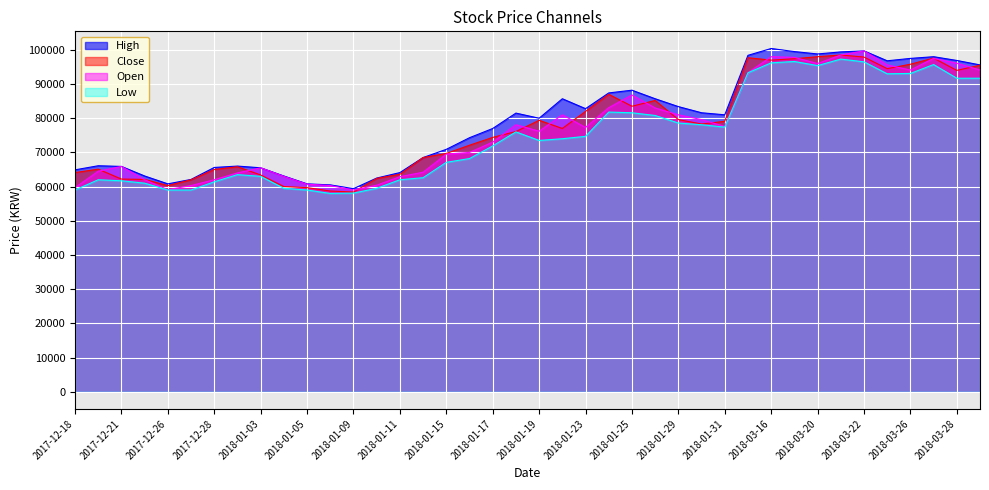

What is the average value of the Open series?

76760